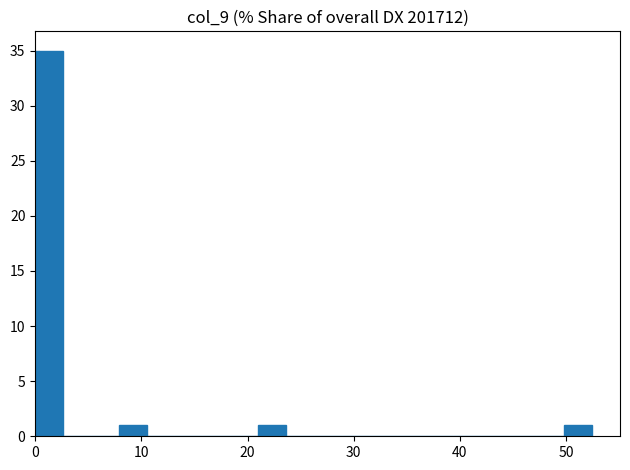

Read against the x-axis, roughly where is the centre of the tallest bar?

1